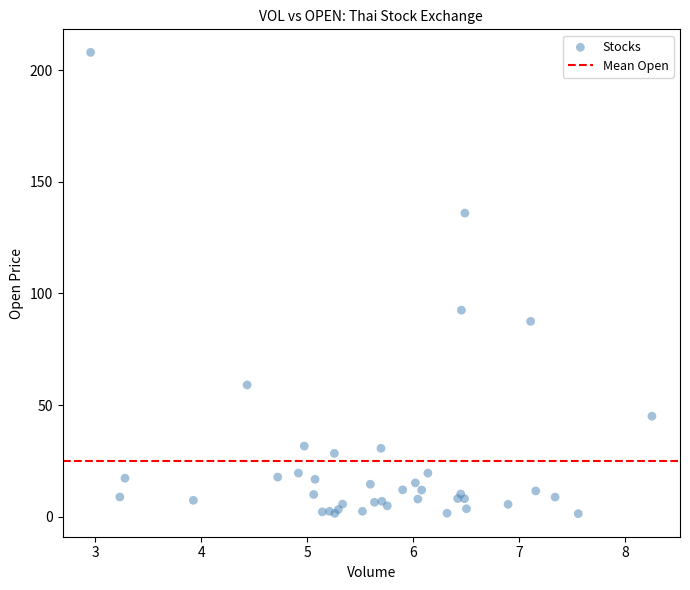

What Y value in the scatter plot is closest to 104?

92.5